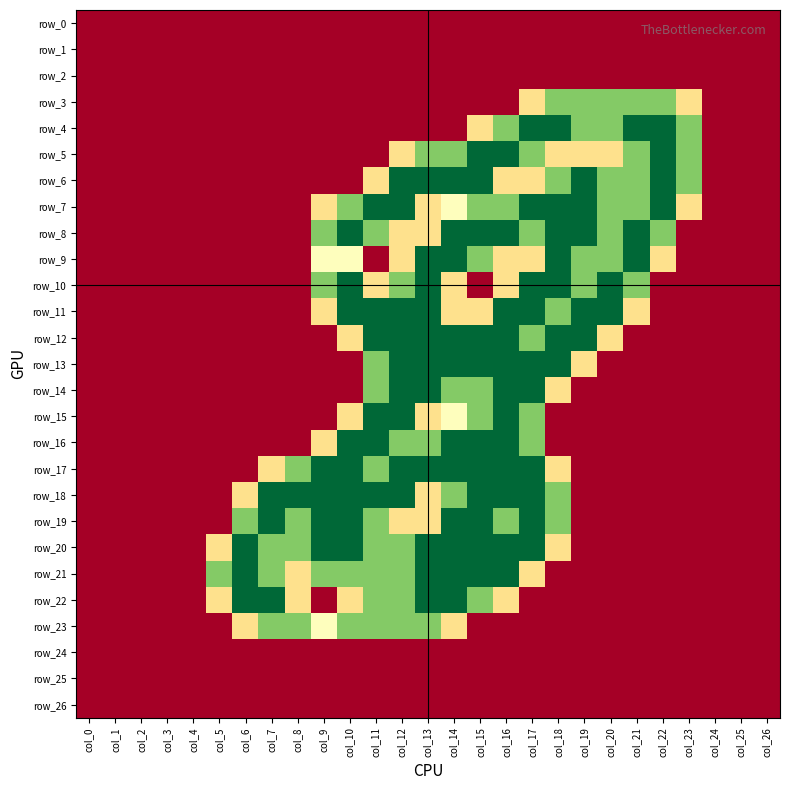

Reading left to right, what are all the values shown in this chart?

row_0: col_0=0.0	col_1=0.0	col_2=0.0	col_3=0.0	col_4=0.0	col_5=0.0	col_6=0.0	col_7=0.0	col_8=0.0	col_9=0.0	col_10=0.0	col_11=0.0	col_12=0.0	col_13=0.0	col_14=0.0	col_15=0.0	col_16=0.0	col_17=0.0	col_18=0.0	col_19=0.0	col_20=0.0	col_21=0.0	col_22=0.0	col_23=0.0	col_24=0.0	col_25=0.0	col_26=0.0
row_1: col_0=0.0	col_1=0.0	col_2=0.0	col_3=0.0	col_4=0.0	col_5=0.0	col_6=0.0	col_7=0.0	col_8=0.0	col_9=0.0	col_10=0.0	col_11=0.0	col_12=0.0	col_13=0.0	col_14=0.0	col_15=0.0	col_16=0.0	col_17=0.0	col_18=0.0	col_19=0.0	col_20=0.0	col_21=0.0	col_22=0.0	col_23=0.0	col_24=0.0	col_25=0.0	col_26=0.0
row_2: col_0=0.0	col_1=0.0	col_2=0.0	col_3=0.0	col_4=0.0	col_5=0.0	col_6=0.0	col_7=0.0	col_8=0.0	col_9=0.0	col_10=0.0	col_11=0.0	col_12=0.0	col_13=0.0	col_14=0.0	col_15=0.0	col_16=0.0	col_17=0.0	col_18=0.0	col_19=0.0	col_20=0.0	col_21=0.0	col_22=0.0	col_23=0.0	col_24=0.0	col_25=0.0	col_26=0.0
row_3: col_0=0.0	col_1=0.0	col_2=0.0	col_3=0.0	col_4=0.0	col_5=0.0	col_6=0.0	col_7=0.0	col_8=0.0	col_9=0.0	col_10=0.0	col_11=0.0	col_12=0.0	col_13=0.0	col_14=0.0	col_15=0.0	col_16=0.0	col_17=0.8	col_18=1.5	col_19=1.5	col_20=1.5	col_21=1.5	col_22=1.5	col_23=0.8	col_24=0.0	col_25=0.0	col_26=0.0
row_4: col_0=0.0	col_1=0.0	col_2=0.0	col_3=0.0	col_4=0.0	col_5=0.0	col_6=0.0	col_7=0.0	col_8=0.0	col_9=0.0	col_10=0.0	col_11=0.0	col_12=0.0	col_13=0.0	col_14=0.0	col_15=0.8	col_16=1.5	col_17=2.0	col_18=2.0	col_19=1.5	col_20=1.5	col_21=2.0	col_22=2.0	col_23=1.5	col_24=0.0	col_25=0.0	col_26=0.0
row_5: col_0=0.0	col_1=0.0	col_2=0.0	col_3=0.0	col_4=0.0	col_5=0.0	col_6=0.0	col_7=0.0	col_8=0.0	col_9=0.0	col_10=0.0	col_11=0.0	col_12=0.8	col_13=1.5	col_14=1.5	col_15=2.0	col_16=2.0	col_17=1.5	col_18=0.8	col_19=0.8	col_20=0.8	col_21=1.5	col_22=2.0	col_23=1.5	col_24=0.0	col_25=0.0	col_26=0.0
row_6: col_0=0.0	col_1=0.0	col_2=0.0	col_3=0.0	col_4=0.0	col_5=0.0	col_6=0.0	col_7=0.0	col_8=0.0	col_9=0.0	col_10=0.0	col_11=0.8	col_12=2.0	col_13=2.0	col_14=2.0	col_15=2.0	col_16=0.8	col_17=0.8	col_18=1.5	col_19=2.0	col_20=1.5	col_21=1.5	col_22=2.0	col_23=1.5	col_24=0.0	col_25=0.0	col_26=0.0
row_7: col_0=0.0	col_1=0.0	col_2=0.0	col_3=0.0	col_4=0.0	col_5=0.0	col_6=0.0	col_7=0.0	col_8=0.0	col_9=0.8	col_10=1.5	col_11=2.0	col_12=2.0	col_13=0.8	col_14=1.0	col_15=1.5	col_16=1.5	col_17=2.0	col_18=2.0	col_19=2.0	col_20=1.5	col_21=1.5	col_22=2.0	col_23=0.8	col_24=0.0	col_25=0.0	col_26=0.0
row_8: col_0=0.0	col_1=0.0	col_2=0.0	col_3=0.0	col_4=0.0	col_5=0.0	col_6=0.0	col_7=0.0	col_8=0.0	col_9=1.5	col_10=2.0	col_11=1.5	col_12=0.8	col_13=0.8	col_14=2.0	col_15=2.0	col_16=2.0	col_17=1.5	col_18=2.0	col_19=2.0	col_20=1.5	col_21=2.0	col_22=1.5	col_23=0.0	col_24=0.0	col_25=0.0	col_26=0.0
row_9: col_0=0.0	col_1=0.0	col_2=0.0	col_3=0.0	col_4=0.0	col_5=0.0	col_6=0.0	col_7=0.0	col_8=0.0	col_9=1.0	col_10=1.0	col_11=0.0	col_12=0.8	col_13=2.0	col_14=2.0	col_15=1.5	col_16=0.8	col_17=0.8	col_18=2.0	col_19=1.5	col_20=1.5	col_21=2.0	col_22=0.8	col_23=0.0	col_24=0.0	col_25=0.0	col_26=0.0
row_10: col_0=0.0	col_1=0.0	col_2=0.0	col_3=0.0	col_4=0.0	col_5=0.0	col_6=0.0	col_7=0.0	col_8=0.0	col_9=1.5	col_10=2.0	col_11=0.8	col_12=1.5	col_13=2.0	col_14=0.8	col_15=0.0	col_16=0.8	col_17=2.0	col_18=2.0	col_19=1.5	col_20=2.0	col_21=1.5	col_22=0.0	col_23=0.0	col_24=0.0	col_25=0.0	col_26=0.0
row_11: col_0=0.0	col_1=0.0	col_2=0.0	col_3=0.0	col_4=0.0	col_5=0.0	col_6=0.0	col_7=0.0	col_8=0.0	col_9=0.8	col_10=2.0	col_11=2.0	col_12=2.0	col_13=2.0	col_14=0.8	col_15=0.8	col_16=2.0	col_17=2.0	col_18=1.5	col_19=2.0	col_20=2.0	col_21=0.8	col_22=0.0	col_23=0.0	col_24=0.0	col_25=0.0	col_26=0.0
row_12: col_0=0.0	col_1=0.0	col_2=0.0	col_3=0.0	col_4=0.0	col_5=0.0	col_6=0.0	col_7=0.0	col_8=0.0	col_9=0.0	col_10=0.8	col_11=2.0	col_12=2.0	col_13=2.0	col_14=2.0	col_15=2.0	col_16=2.0	col_17=1.5	col_18=2.0	col_19=2.0	col_20=0.8	col_21=0.0	col_22=0.0	col_23=0.0	col_24=0.0	col_25=0.0	col_26=0.0
row_13: col_0=0.0	col_1=0.0	col_2=0.0	col_3=0.0	col_4=0.0	col_5=0.0	col_6=0.0	col_7=0.0	col_8=0.0	col_9=0.0	col_10=0.0	col_11=1.5	col_12=2.0	col_13=2.0	col_14=2.0	col_15=2.0	col_16=2.0	col_17=2.0	col_18=2.0	col_19=0.8	col_20=0.0	col_21=0.0	col_22=0.0	col_23=0.0	col_24=0.0	col_25=0.0	col_26=0.0
row_14: col_0=0.0	col_1=0.0	col_2=0.0	col_3=0.0	col_4=0.0	col_5=0.0	col_6=0.0	col_7=0.0	col_8=0.0	col_9=0.0	col_10=0.0	col_11=1.5	col_12=2.0	col_13=2.0	col_14=1.5	col_15=1.5	col_16=2.0	col_17=2.0	col_18=0.8	col_19=0.0	col_20=0.0	col_21=0.0	col_22=0.0	col_23=0.0	col_24=0.0	col_25=0.0	col_26=0.0
row_15: col_0=0.0	col_1=0.0	col_2=0.0	col_3=0.0	col_4=0.0	col_5=0.0	col_6=0.0	col_7=0.0	col_8=0.0	col_9=0.0	col_10=0.8	col_11=2.0	col_12=2.0	col_13=0.8	col_14=1.0	col_15=1.5	col_16=2.0	col_17=1.5	col_18=0.0	col_19=0.0	col_20=0.0	col_21=0.0	col_22=0.0	col_23=0.0	col_24=0.0	col_25=0.0	col_26=0.0
row_16: col_0=0.0	col_1=0.0	col_2=0.0	col_3=0.0	col_4=0.0	col_5=0.0	col_6=0.0	col_7=0.0	col_8=0.0	col_9=0.8	col_10=2.0	col_11=2.0	col_12=1.5	col_13=1.5	col_14=2.0	col_15=2.0	col_16=2.0	col_17=1.5	col_18=0.0	col_19=0.0	col_20=0.0	col_21=0.0	col_22=0.0	col_23=0.0	col_24=0.0	col_25=0.0	col_26=0.0
row_17: col_0=0.0	col_1=0.0	col_2=0.0	col_3=0.0	col_4=0.0	col_5=0.0	col_6=0.0	col_7=0.8	col_8=1.5	col_9=2.0	col_10=2.0	col_11=1.5	col_12=2.0	col_13=2.0	col_14=2.0	col_15=2.0	col_16=2.0	col_17=2.0	col_18=0.8	col_19=0.0	col_20=0.0	col_21=0.0	col_22=0.0	col_23=0.0	col_24=0.0	col_25=0.0	col_26=0.0
row_18: col_0=0.0	col_1=0.0	col_2=0.0	col_3=0.0	col_4=0.0	col_5=0.0	col_6=0.8	col_7=2.0	col_8=2.0	col_9=2.0	col_10=2.0	col_11=2.0	col_12=2.0	col_13=0.8	col_14=1.5	col_15=2.0	col_16=2.0	col_17=2.0	col_18=1.5	col_19=0.0	col_20=0.0	col_21=0.0	col_22=0.0	col_23=0.0	col_24=0.0	col_25=0.0	col_26=0.0
row_19: col_0=0.0	col_1=0.0	col_2=0.0	col_3=0.0	col_4=0.0	col_5=0.0	col_6=1.5	col_7=2.0	col_8=1.5	col_9=2.0	col_10=2.0	col_11=1.5	col_12=0.8	col_13=0.8	col_14=2.0	col_15=2.0	col_16=1.5	col_17=2.0	col_18=1.5	col_19=0.0	col_20=0.0	col_21=0.0	col_22=0.0	col_23=0.0	col_24=0.0	col_25=0.0	col_26=0.0
row_20: col_0=0.0	col_1=0.0	col_2=0.0	col_3=0.0	col_4=0.0	col_5=0.8	col_6=2.0	col_7=1.5	col_8=1.5	col_9=2.0	col_10=2.0	col_11=1.5	col_12=1.5	col_13=2.0	col_14=2.0	col_15=2.0	col_16=2.0	col_17=2.0	col_18=0.8	col_19=0.0	col_20=0.0	col_21=0.0	col_22=0.0	col_23=0.0	col_24=0.0	col_25=0.0	col_26=0.0
row_21: col_0=0.0	col_1=0.0	col_2=0.0	col_3=0.0	col_4=0.0	col_5=1.5	col_6=2.0	col_7=1.5	col_8=0.8	col_9=1.5	col_10=1.5	col_11=1.5	col_12=1.5	col_13=2.0	col_14=2.0	col_15=2.0	col_16=2.0	col_17=0.8	col_18=0.0	col_19=0.0	col_20=0.0	col_21=0.0	col_22=0.0	col_23=0.0	col_24=0.0	col_25=0.0	col_26=0.0
row_22: col_0=0.0	col_1=0.0	col_2=0.0	col_3=0.0	col_4=0.0	col_5=0.8	col_6=2.0	col_7=2.0	col_8=0.8	col_9=0.0	col_10=0.8	col_11=1.5	col_12=1.5	col_13=2.0	col_14=2.0	col_15=1.5	col_16=0.8	col_17=0.0	col_18=0.0	col_19=0.0	col_20=0.0	col_21=0.0	col_22=0.0	col_23=0.0	col_24=0.0	col_25=0.0	col_26=0.0
row_23: col_0=0.0	col_1=0.0	col_2=0.0	col_3=0.0	col_4=0.0	col_5=0.0	col_6=0.8	col_7=1.5	col_8=1.5	col_9=1.0	col_10=1.5	col_11=1.5	col_12=1.5	col_13=1.5	col_14=0.8	col_15=0.0	col_16=0.0	col_17=0.0	col_18=0.0	col_19=0.0	col_20=0.0	col_21=0.0	col_22=0.0	col_23=0.0	col_24=0.0	col_25=0.0	col_26=0.0
row_24: col_0=0.0	col_1=0.0	col_2=0.0	col_3=0.0	col_4=0.0	col_5=0.0	col_6=0.0	col_7=0.0	col_8=0.0	col_9=0.0	col_10=0.0	col_11=0.0	col_12=0.0	col_13=0.0	col_14=0.0	col_15=0.0	col_16=0.0	col_17=0.0	col_18=0.0	col_19=0.0	col_20=0.0	col_21=0.0	col_22=0.0	col_23=0.0	col_24=0.0	col_25=0.0	col_26=0.0
row_25: col_0=0.0	col_1=0.0	col_2=0.0	col_3=0.0	col_4=0.0	col_5=0.0	col_6=0.0	col_7=0.0	col_8=0.0	col_9=0.0	col_10=0.0	col_11=0.0	col_12=0.0	col_13=0.0	col_14=0.0	col_15=0.0	col_16=0.0	col_17=0.0	col_18=0.0	col_19=0.0	col_20=0.0	col_21=0.0	col_22=0.0	col_23=0.0	col_24=0.0	col_25=0.0	col_26=0.0
row_26: col_0=0.0	col_1=0.0	col_2=0.0	col_3=0.0	col_4=0.0	col_5=0.0	col_6=0.0	col_7=0.0	col_8=0.0	col_9=0.0	col_10=0.0	col_11=0.0	col_12=0.0	col_13=0.0	col_14=0.0	col_15=0.0	col_16=0.0	col_17=0.0	col_18=0.0	col_19=0.0	col_20=0.0	col_21=0.0	col_22=0.0	col_23=0.0	col_24=0.0	col_25=0.0	col_26=0.0